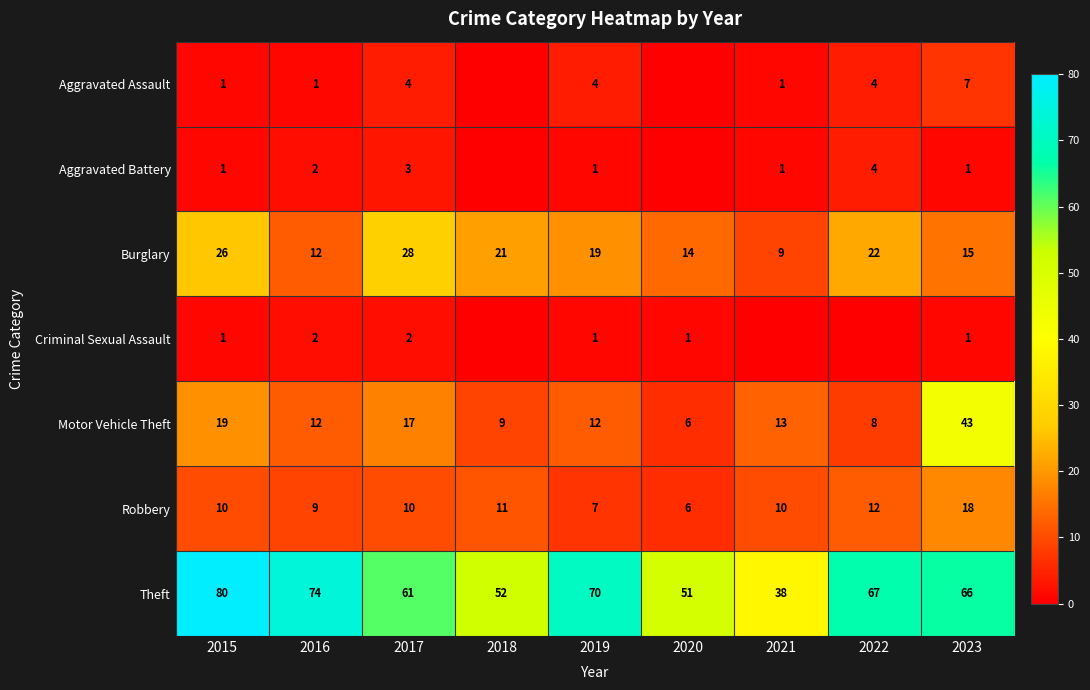

What is the total value across all series at 2016?

112